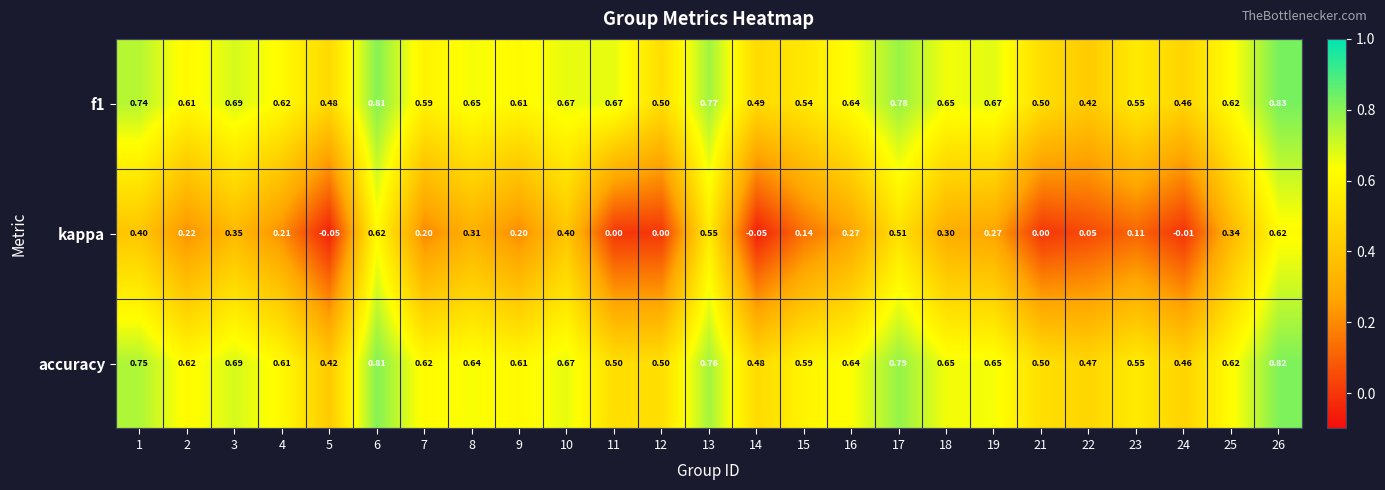

Between 1 and 19, which series saw the biggest shift?

kappa